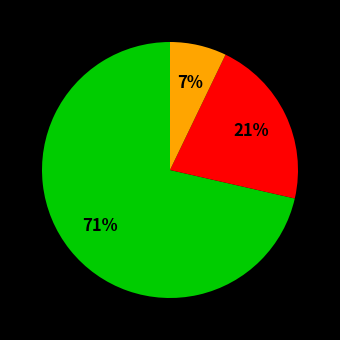

How many segments does this pie chart have?

3